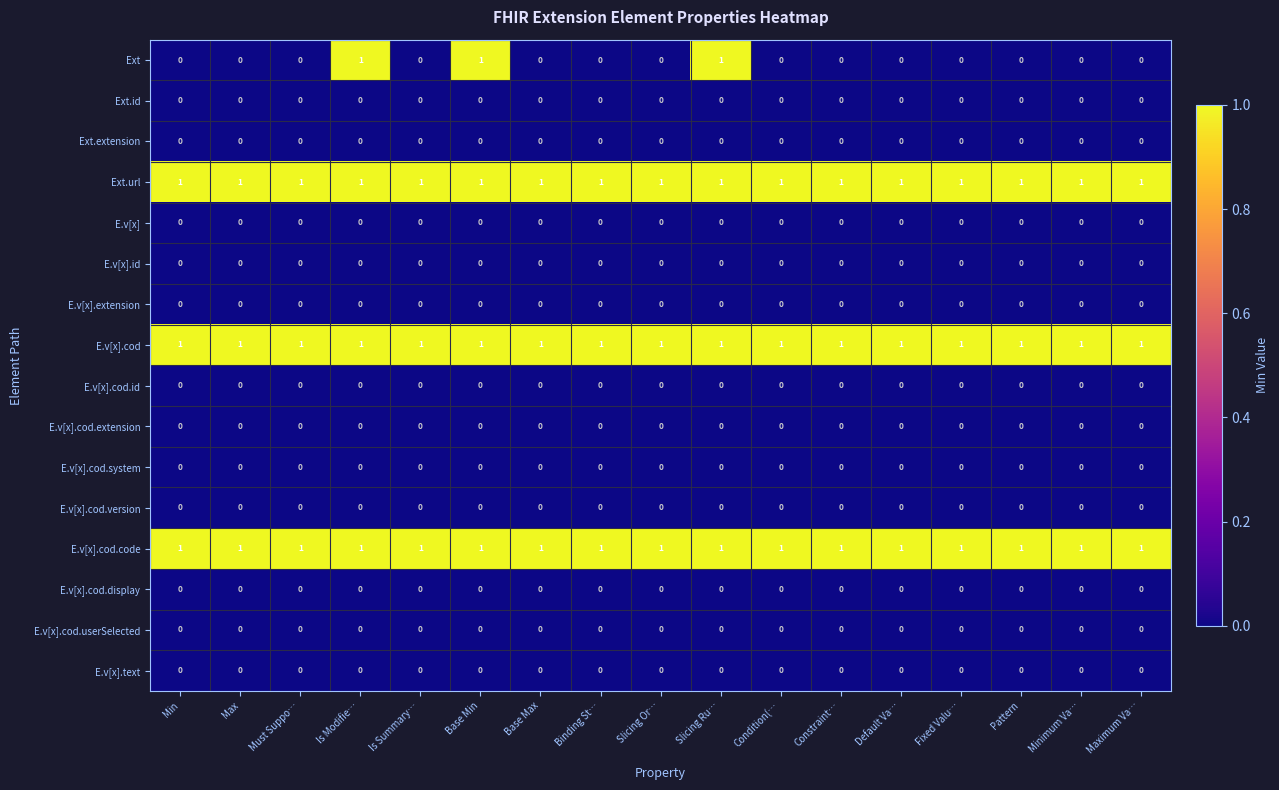

Is it true that E.v[x].cod.display equals 0 at Constraint…?

True